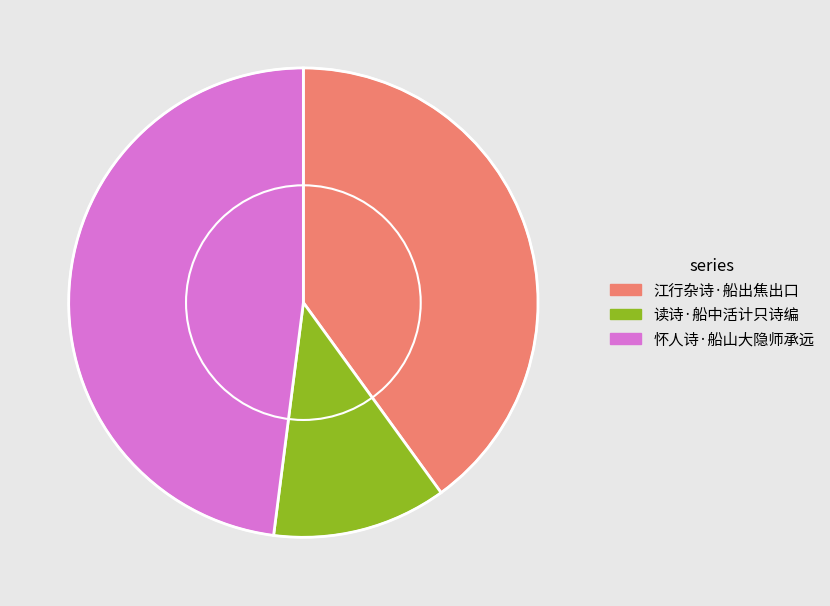

Is the sum of 怀人诗·船山大隐师承远 and 读诗·船中活计只诗编 greater than half?

Yes